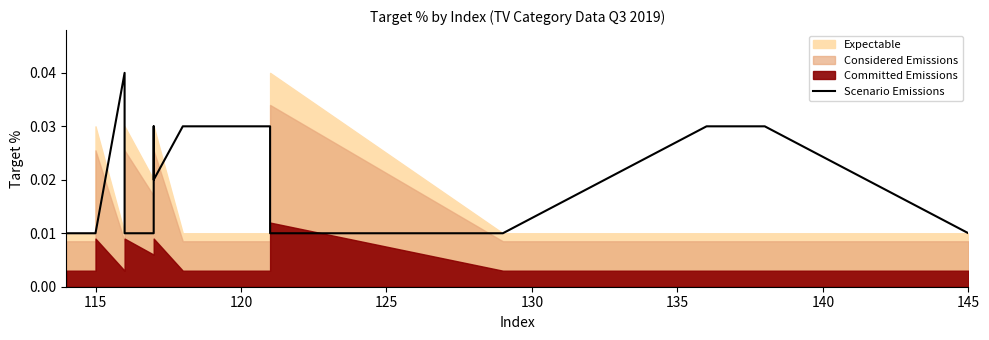

True or false: the data shows 0.1 at 130.

False